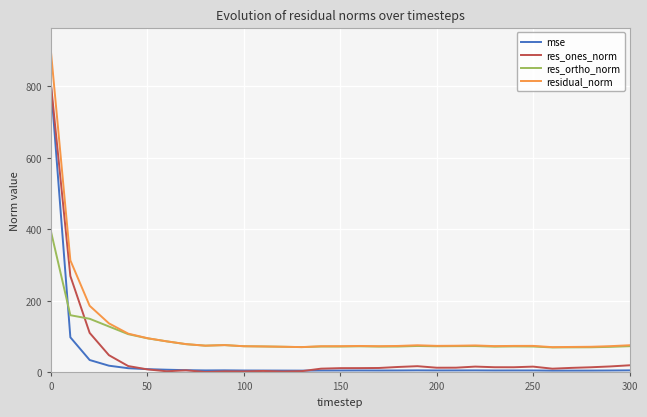

Which series has the largest range (max minus min)?

residual_norm